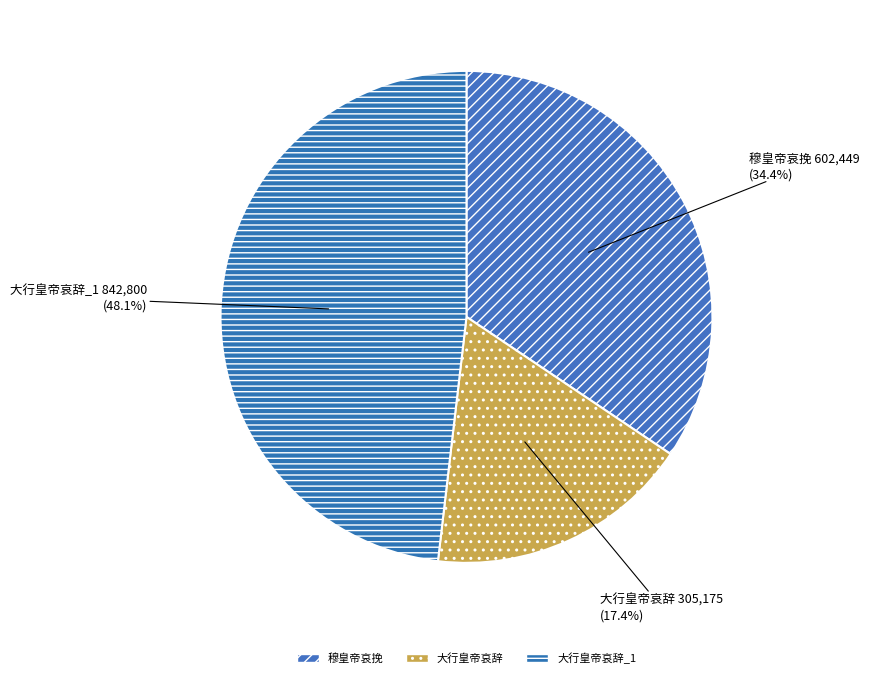

How many segments does this pie chart have?

3